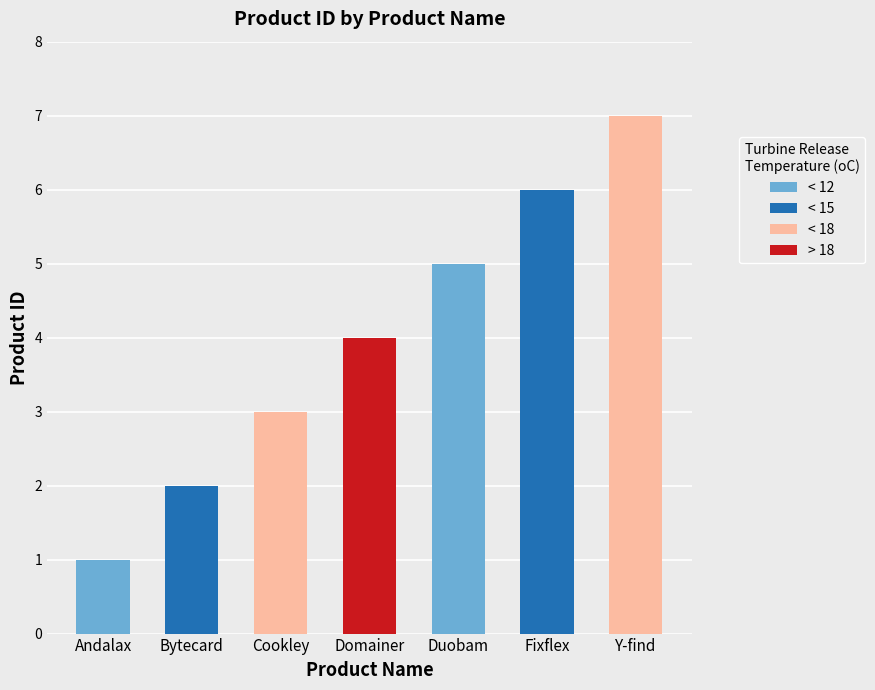

Which label corresponds to the smallest value in the chart?

Andalax